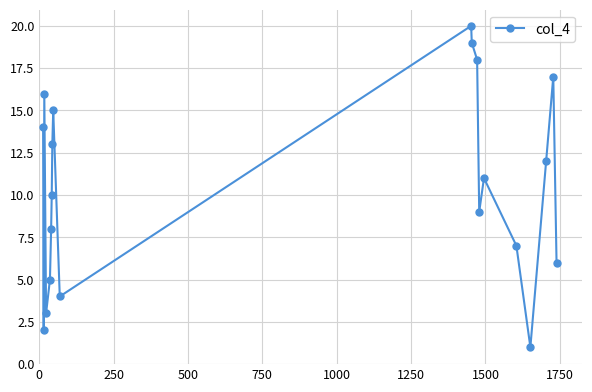

What is the difference between the maximum and minimum values?

19